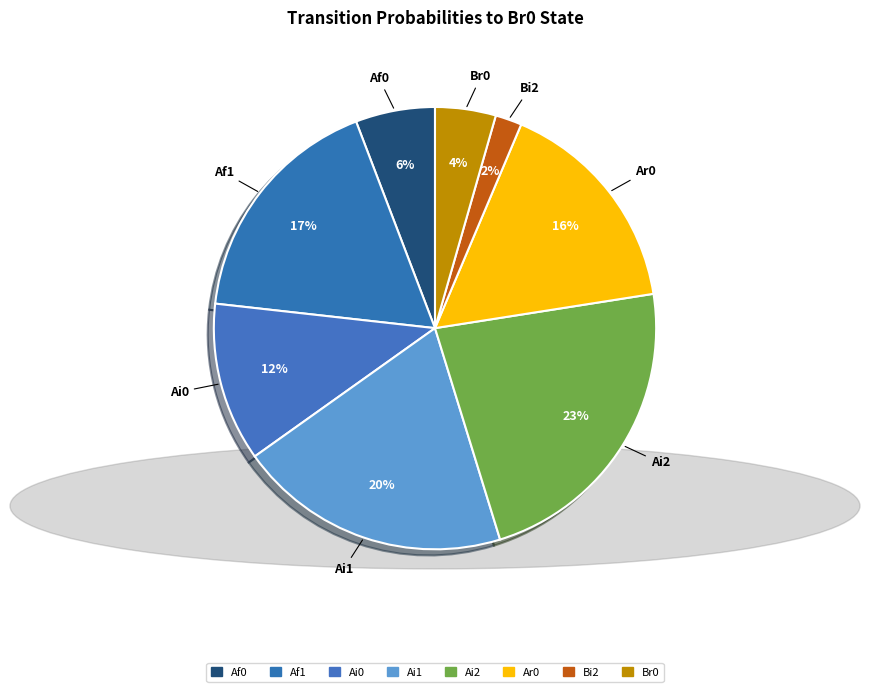

Is Af1 the majority of the pie?

No